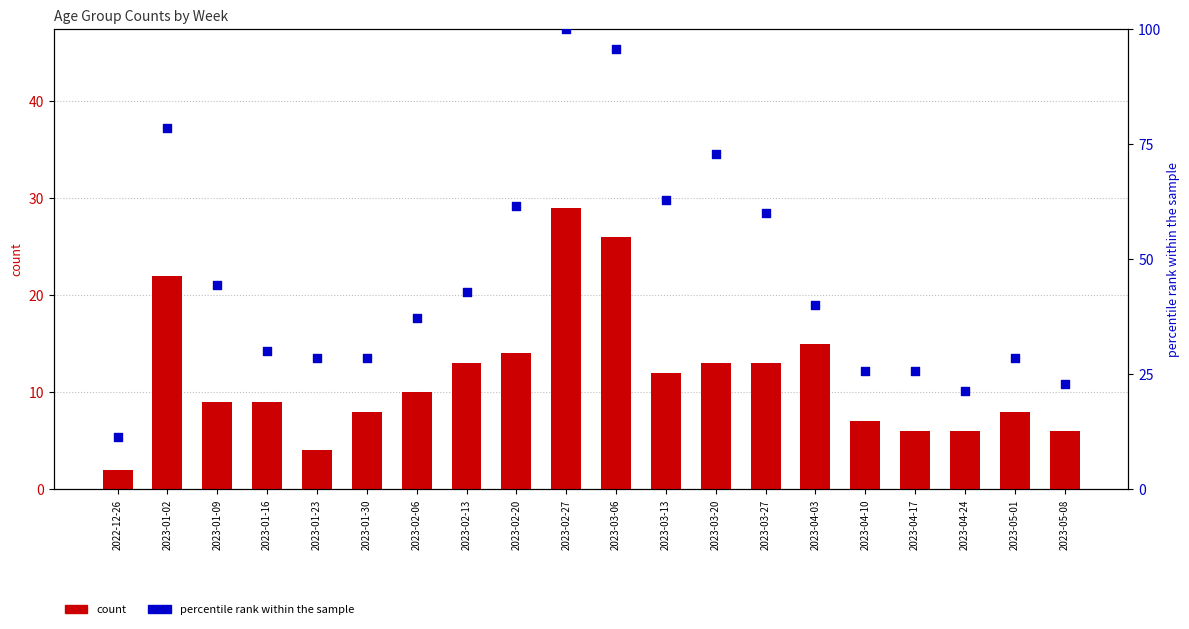

Which series reaches the minimum Y coordinate?

count